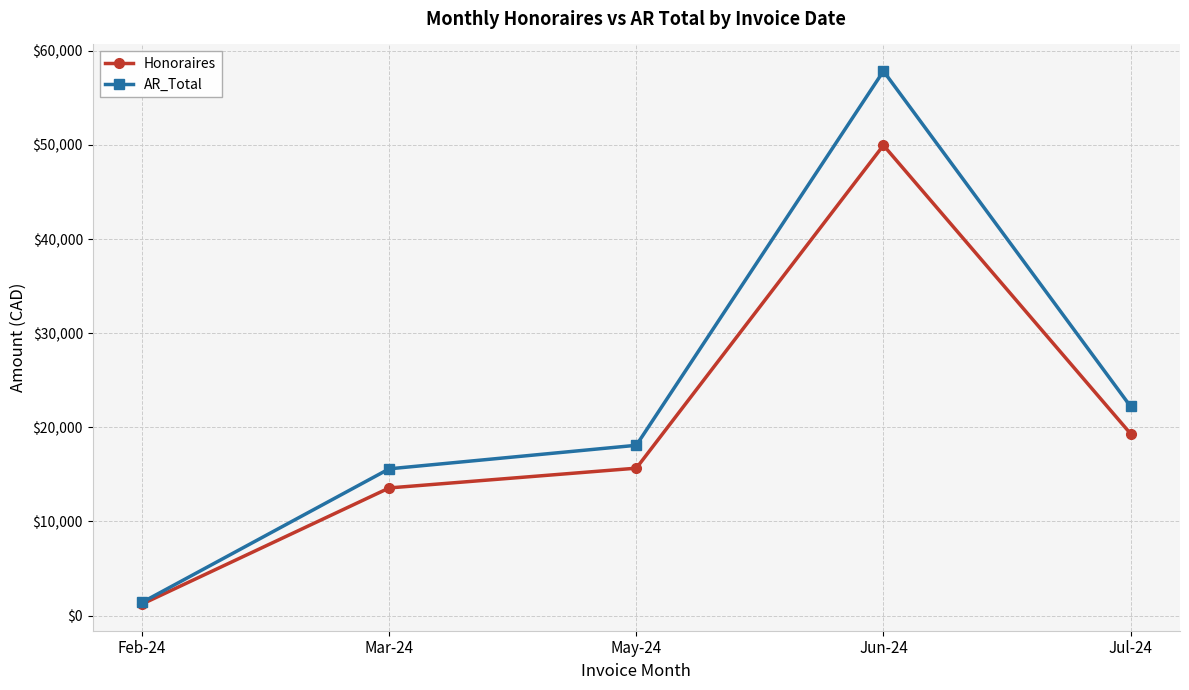

What is the sum of the Honoraires values at Feb-24 and May-24?

16887.5